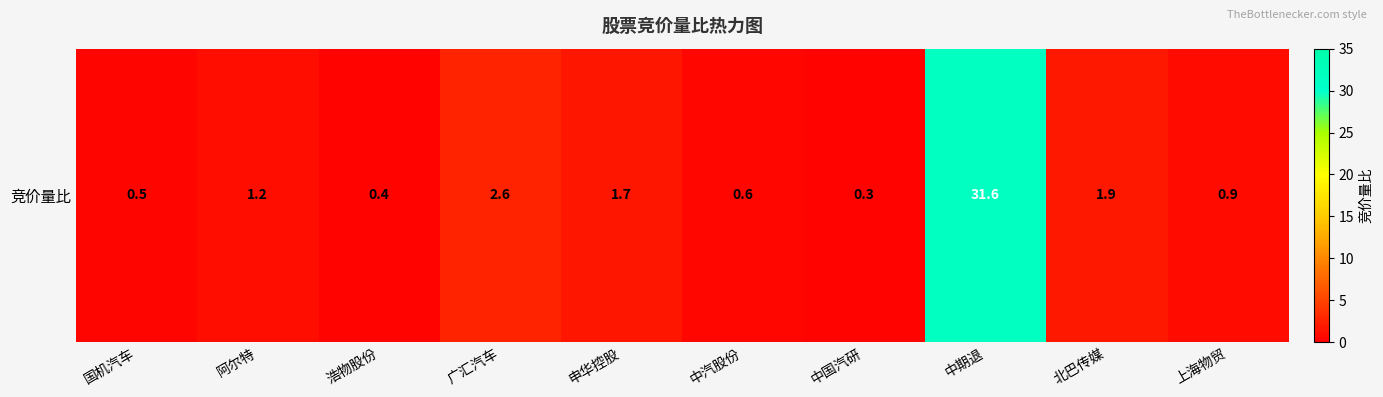

Rank the categories by value from lowest to highest.

中国汽研, 浩物股份, 国机汽车, 中汽股份, 上海物贸, 阿尔特, 申华控股, 北巴传媒, 广汇汽车, 中期退